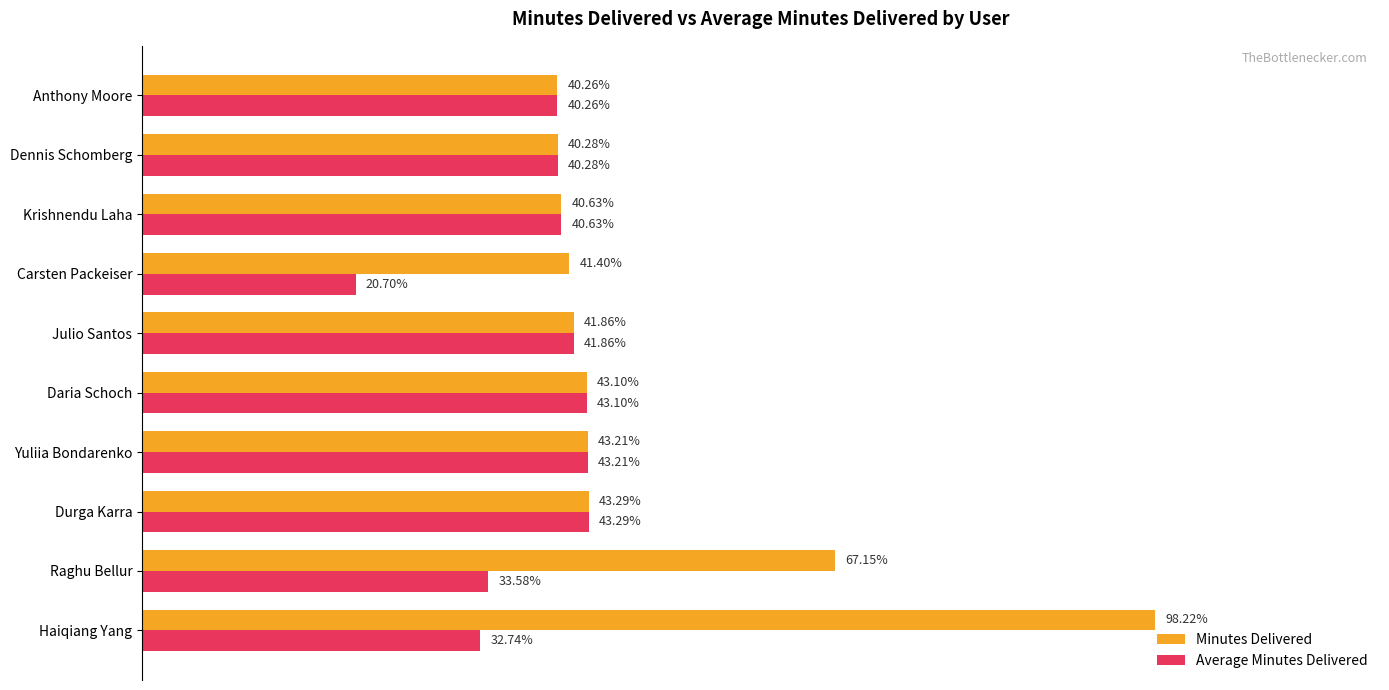

What are all the series names shown in the legend?

Minutes Delivered, Average Minutes Delivered